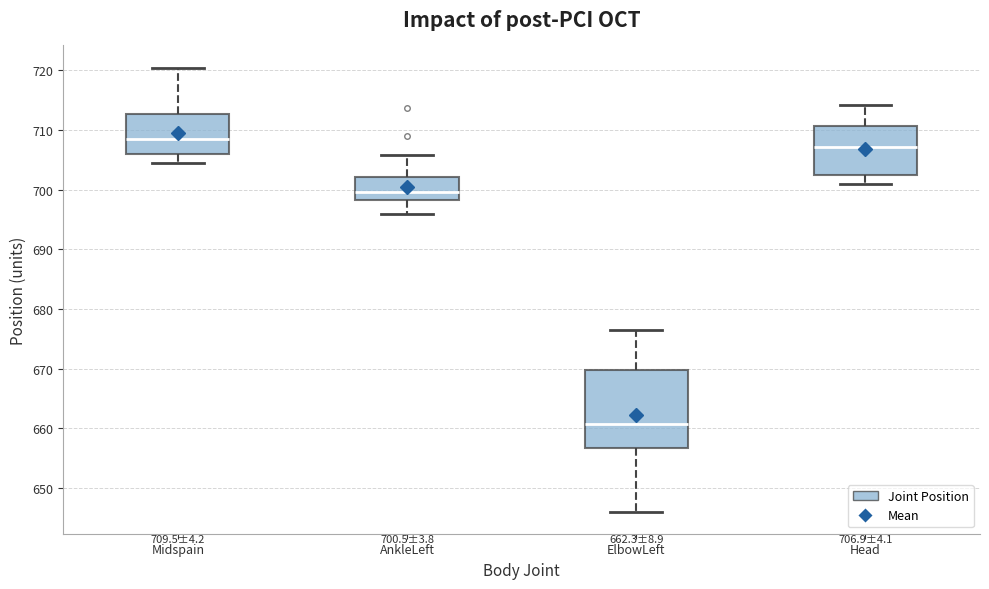

Which box's median line is the highest?

Midspain